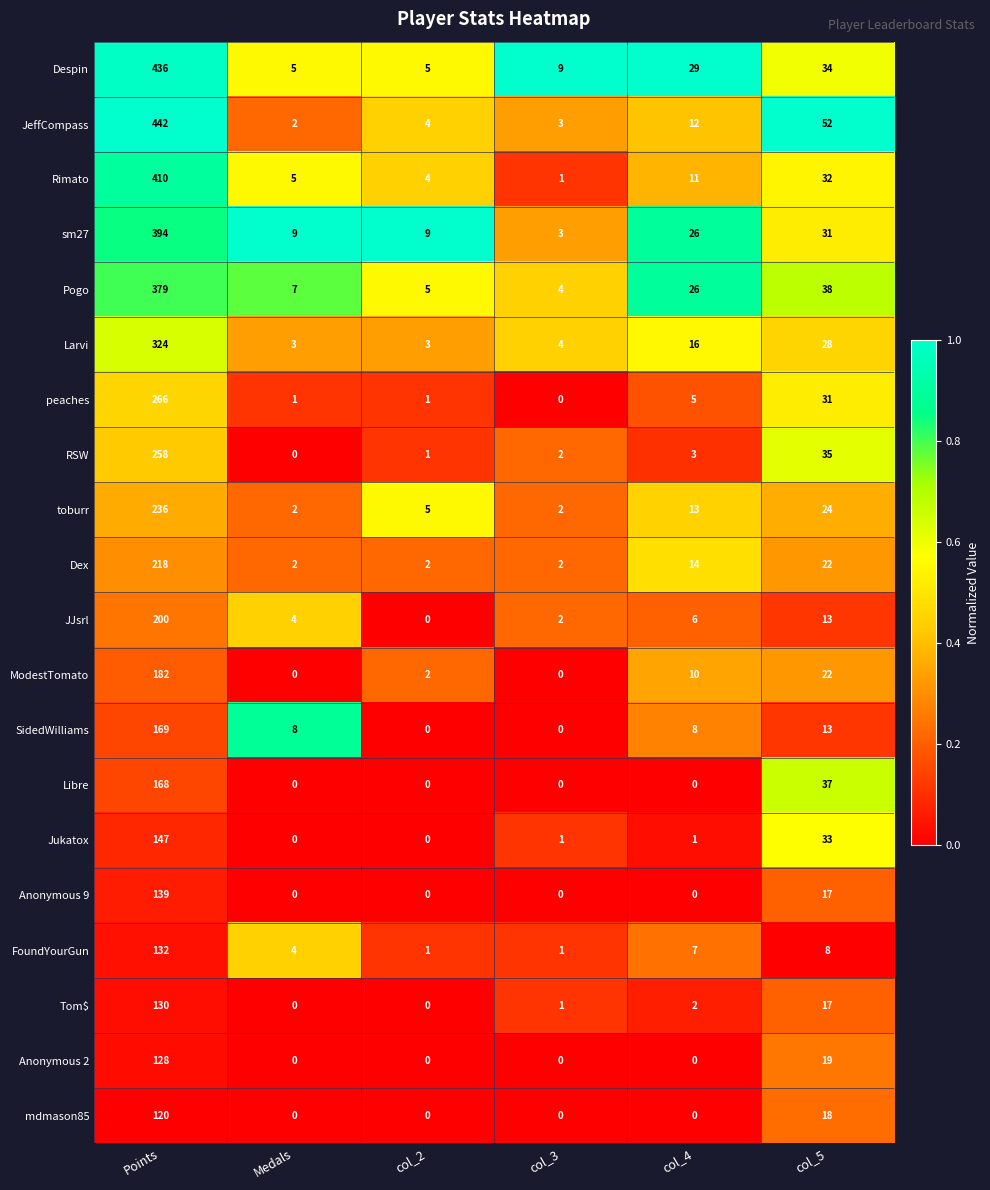

List the series in order of their peak value, lowest first.

mdmason85, Anonymous 2, Tom$, FoundYourGun, Anonymous 9, Jukatox, Libre, SidedWilliams, ModestTomato, JJsrl, Dex, toburr, RSW, peaches, Larvi, Pogo, sm27, Rimato, Despin, JeffCompass